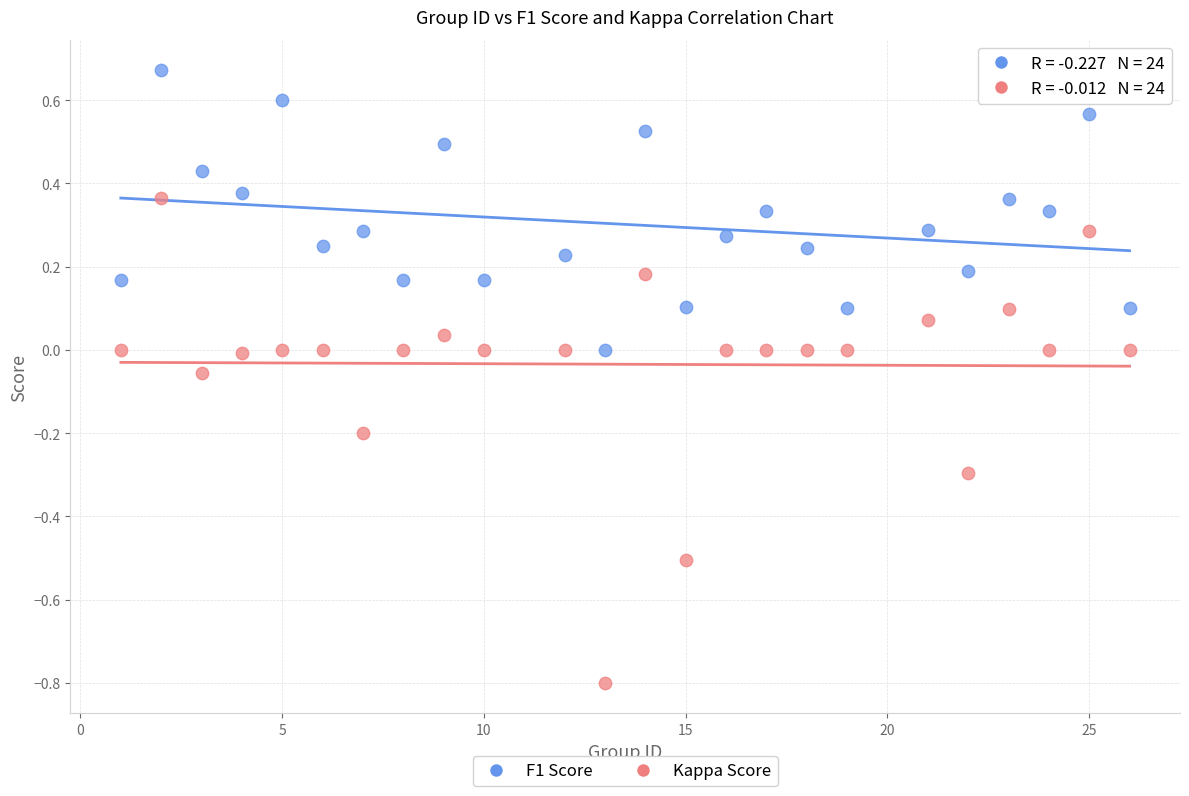

Which series contains the lowest Y value?

Kappa Score